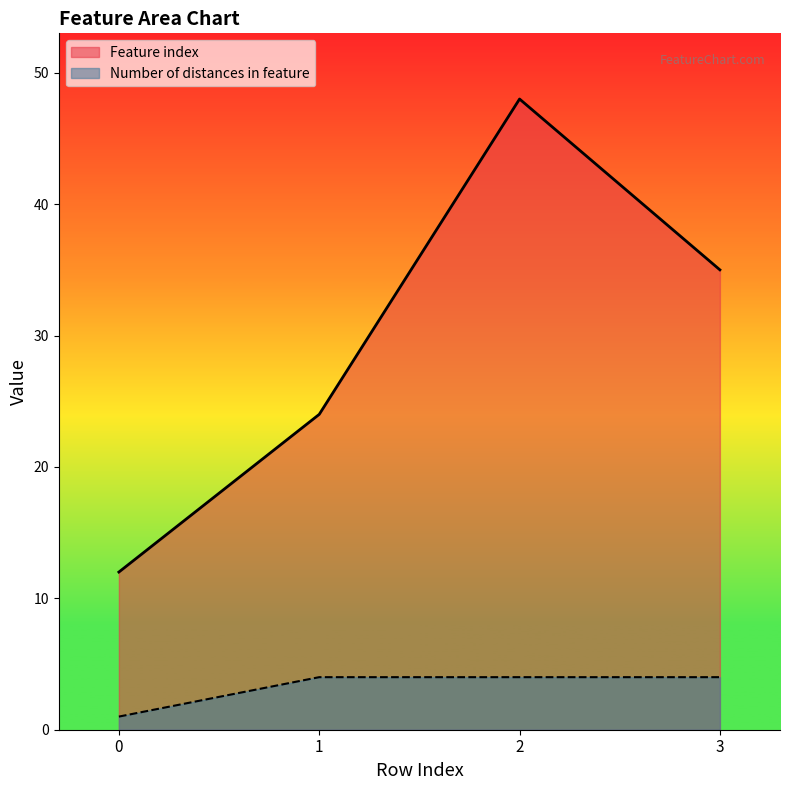

Which series changed the most between 0 and 2?

Feature index